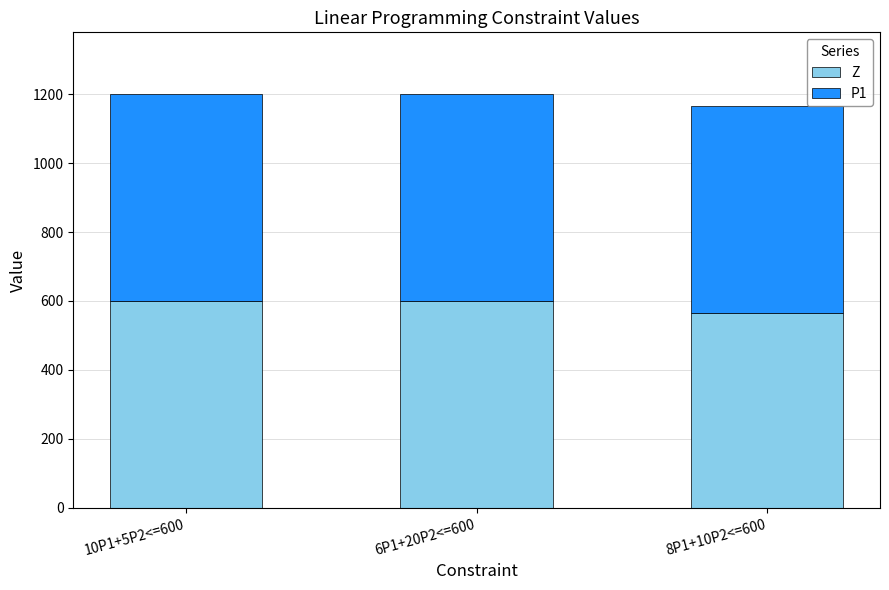

What is the difference between the maximum and minimum values in the Z series?

35.3